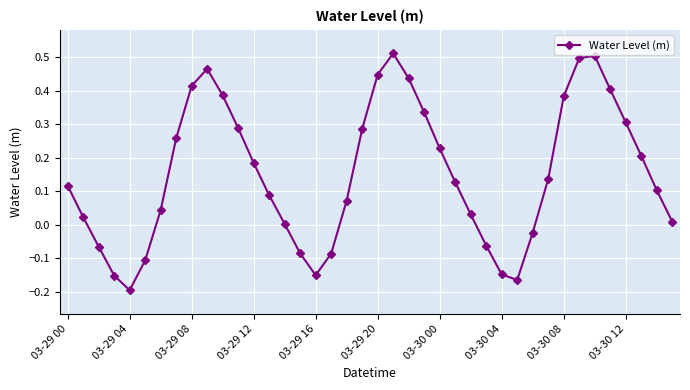

How many interior local valleys (lower than both neighbors) does the data have?

3